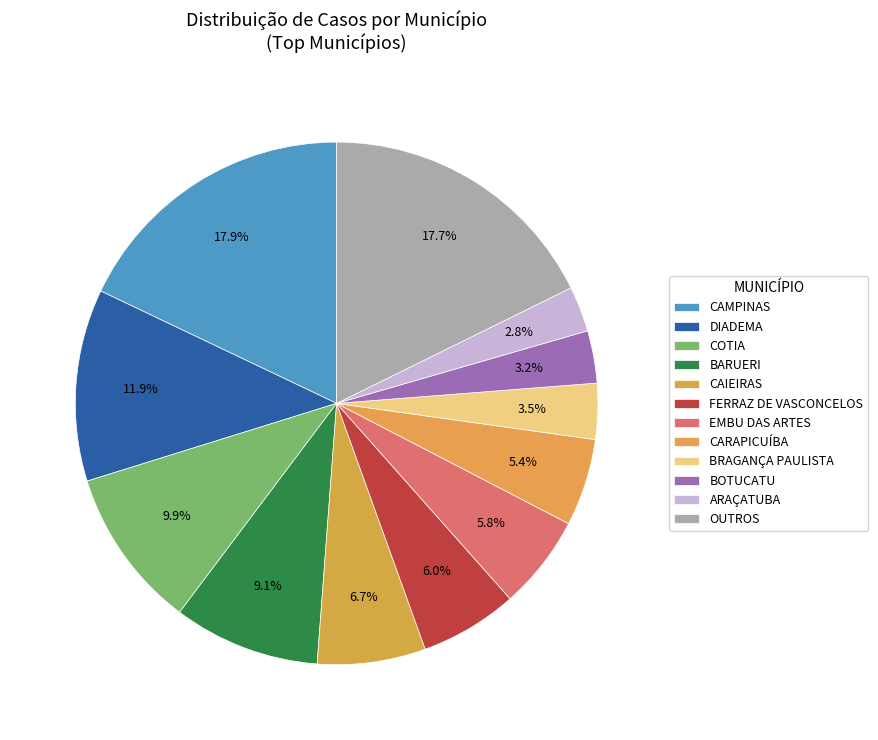

To the nearest percent, what is the average slice percentage?

8%